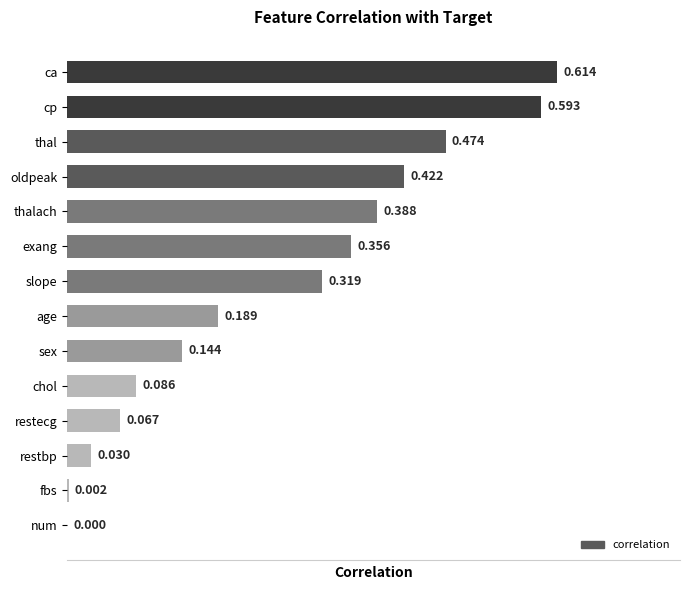

What is the sum of all values?

3.7